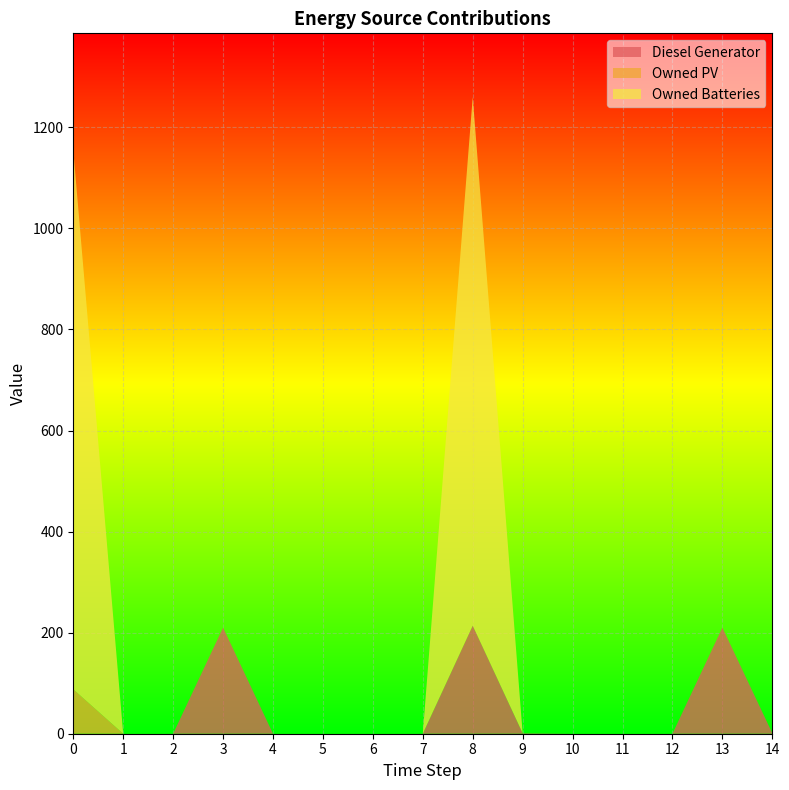

Reading right to left, transcribe all the data shown in this chart.

Diesel Generator: 14=1	13=210	12=0	11=0	10=0	9=1	8=214	7=0	6=0	5=0	4=0	3=210	2=0	1=0	0=0
Owned PV: 14=0	13=0	12=0	11=0	10=0	9=0	8=0	7=0	6=0	5=0	4=0	3=0	2=0	1=0	0=88
Owned Batteries: 14=0	13=0	12=0	11=0	10=0	9=0	8=1046	7=0	6=0	5=0	4=0	3=0	2=0	1=0	0=1067